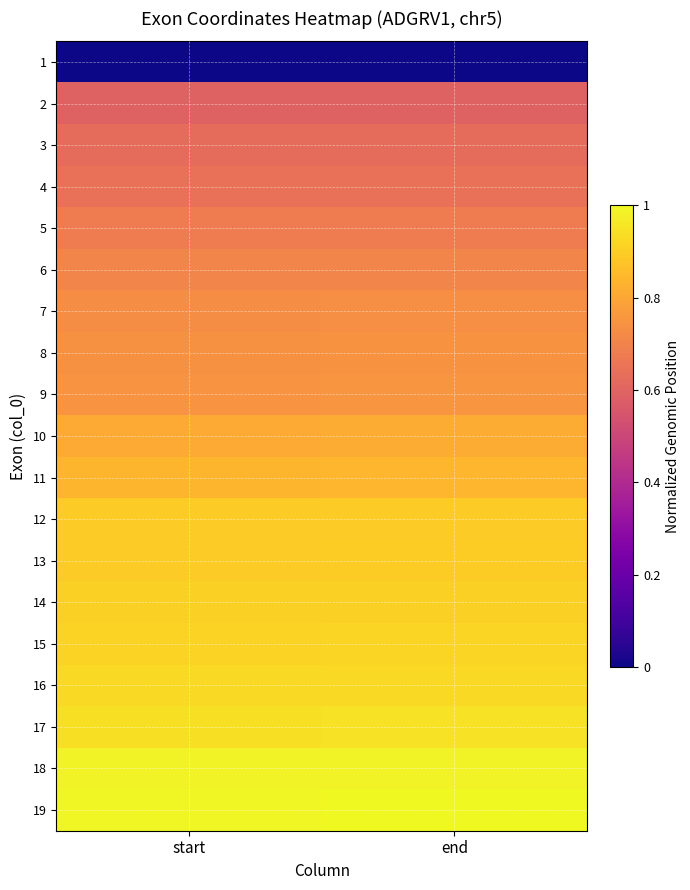

At which category is the sum across all series the highest?

end